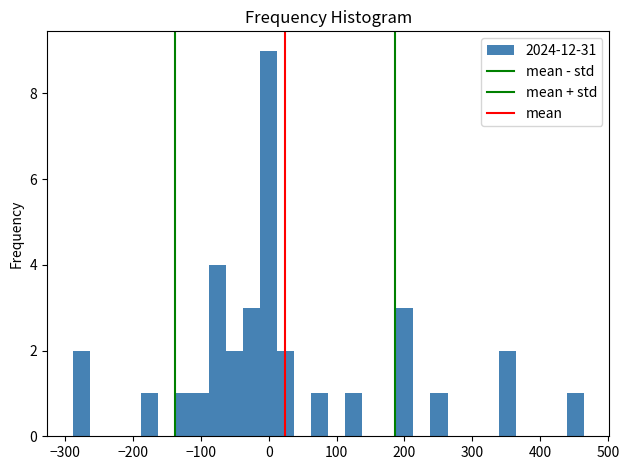

Around what value on the x-axis is the tallest bar? Give the approximate position of its centre, as read against the axis.

0